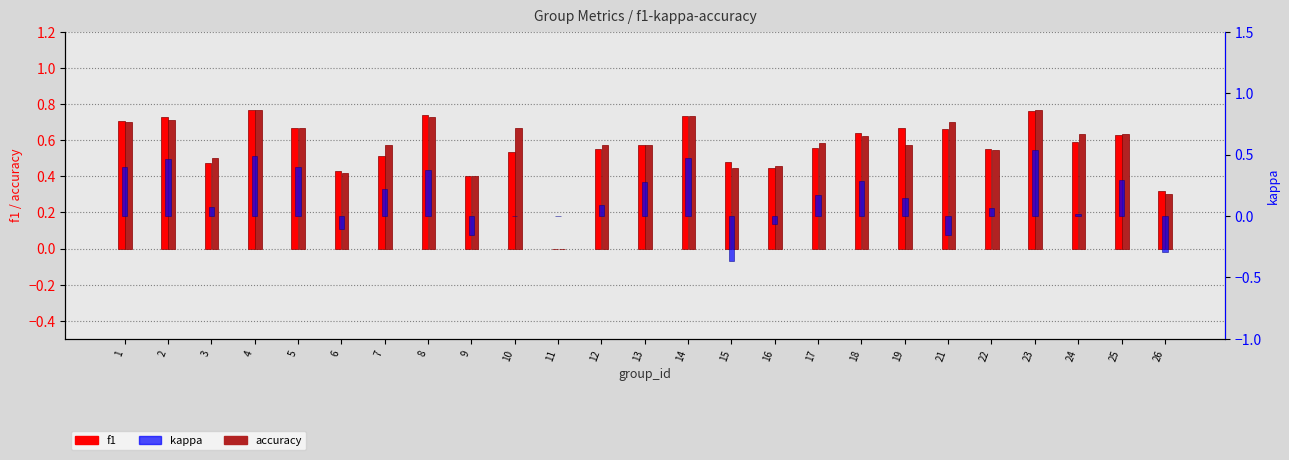

Which category has the highest value in the accuracy series?

4